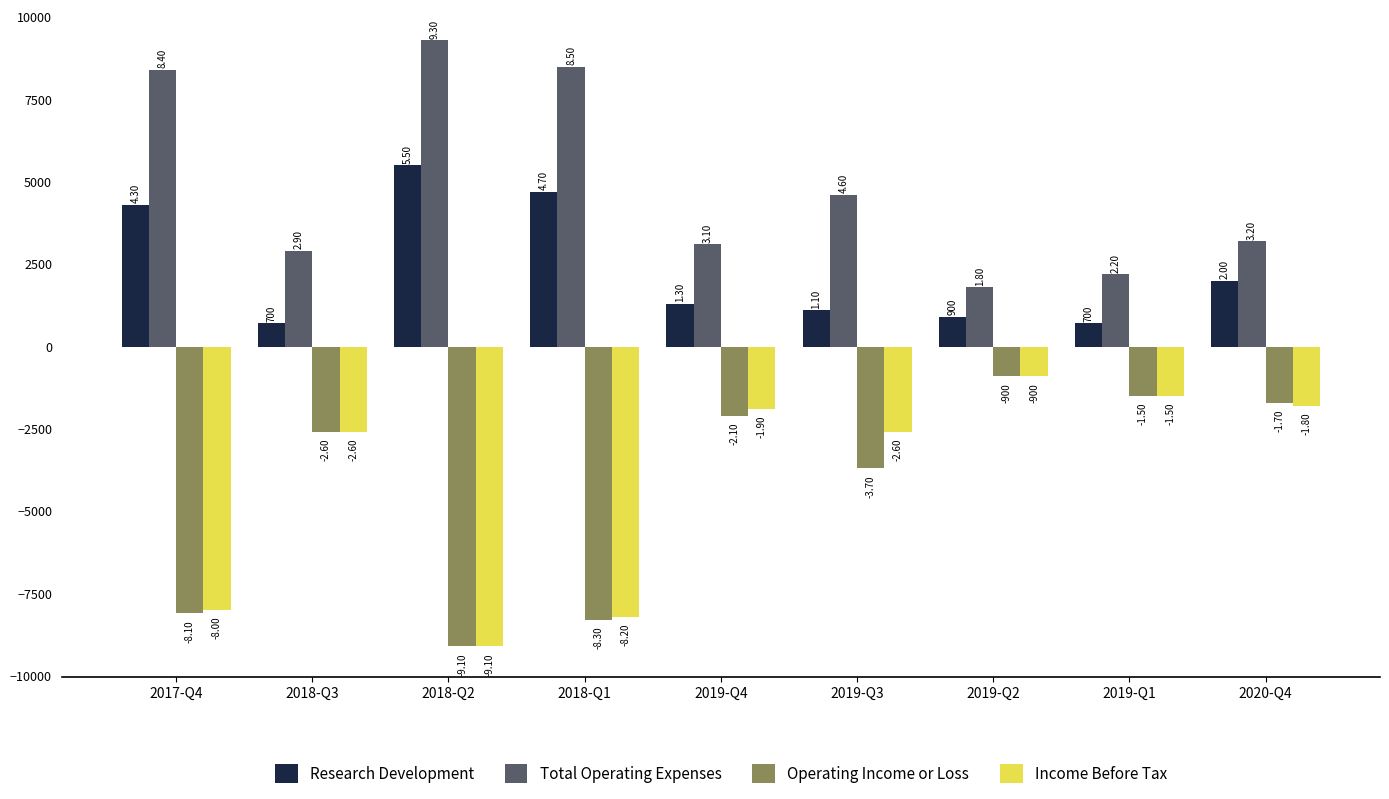

List the labels in order of Operating Income or Loss value, smallest first.

2018-Q2, 2018-Q1, 2017-Q4, 2019-Q3, 2018-Q3, 2019-Q4, 2020-Q4, 2019-Q1, 2019-Q2